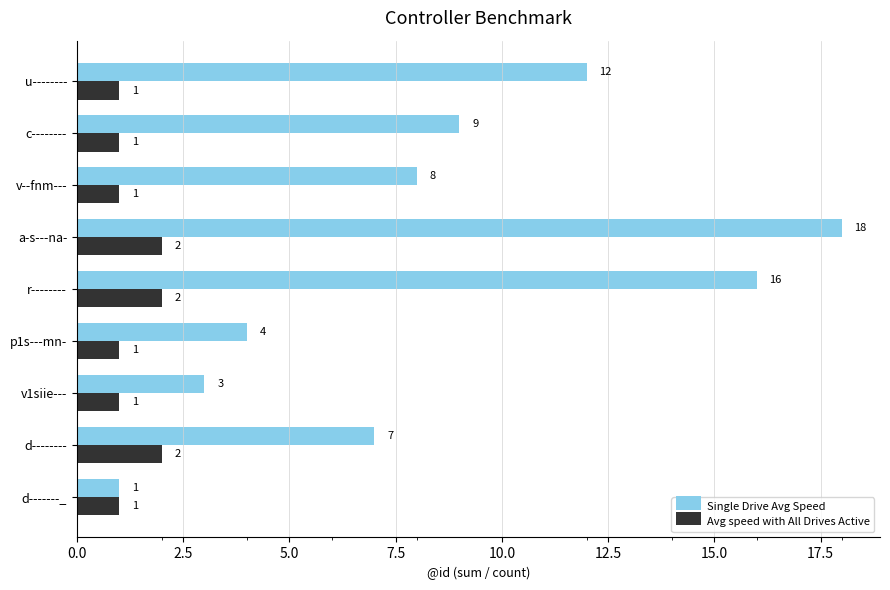

How many distinct data groups are displayed?

2